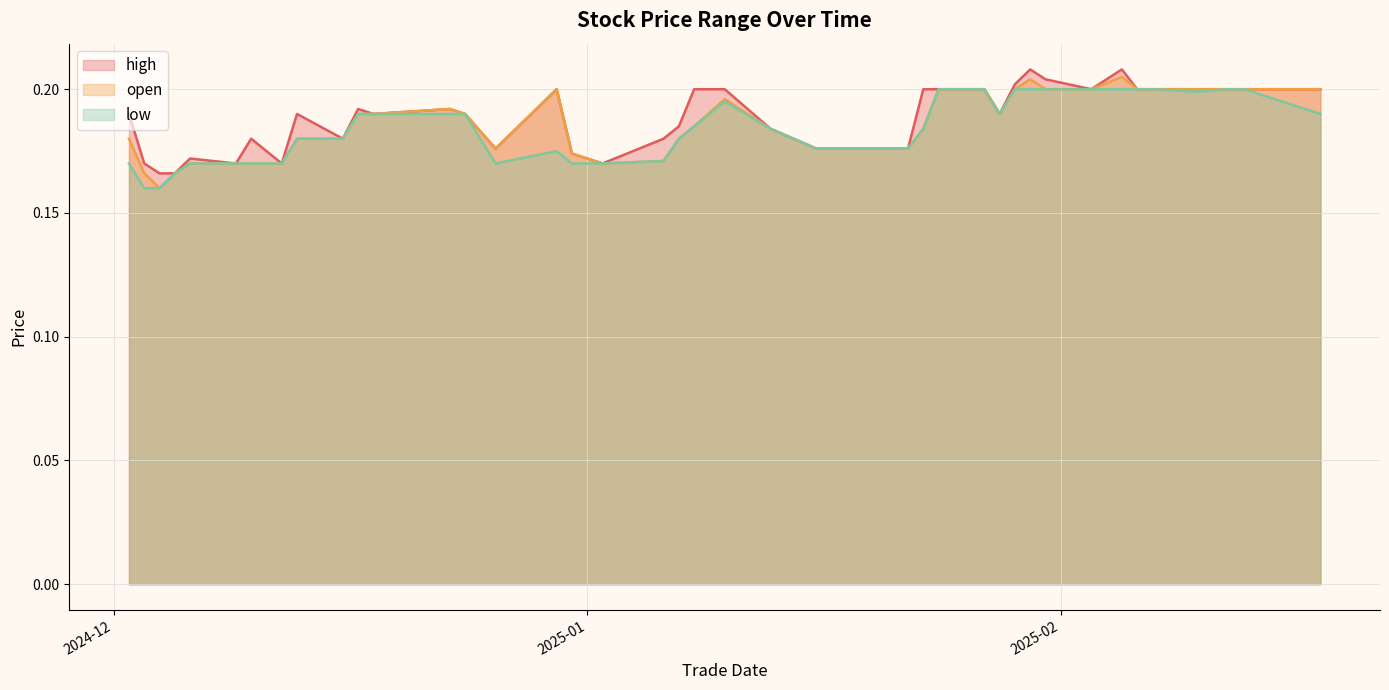

At which category is the sum across all series the highest?

20250205